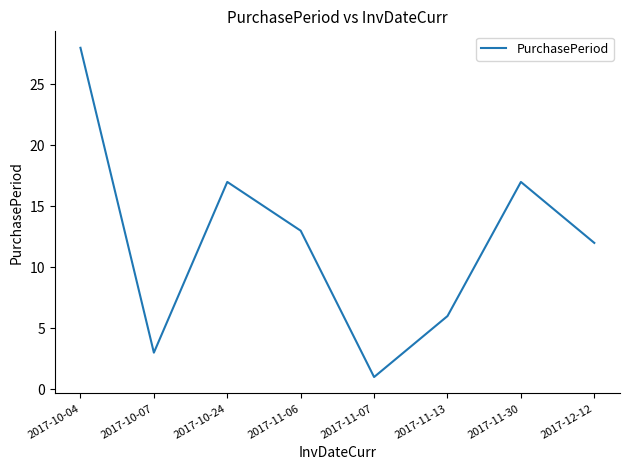

What is the greatest value displayed?

28